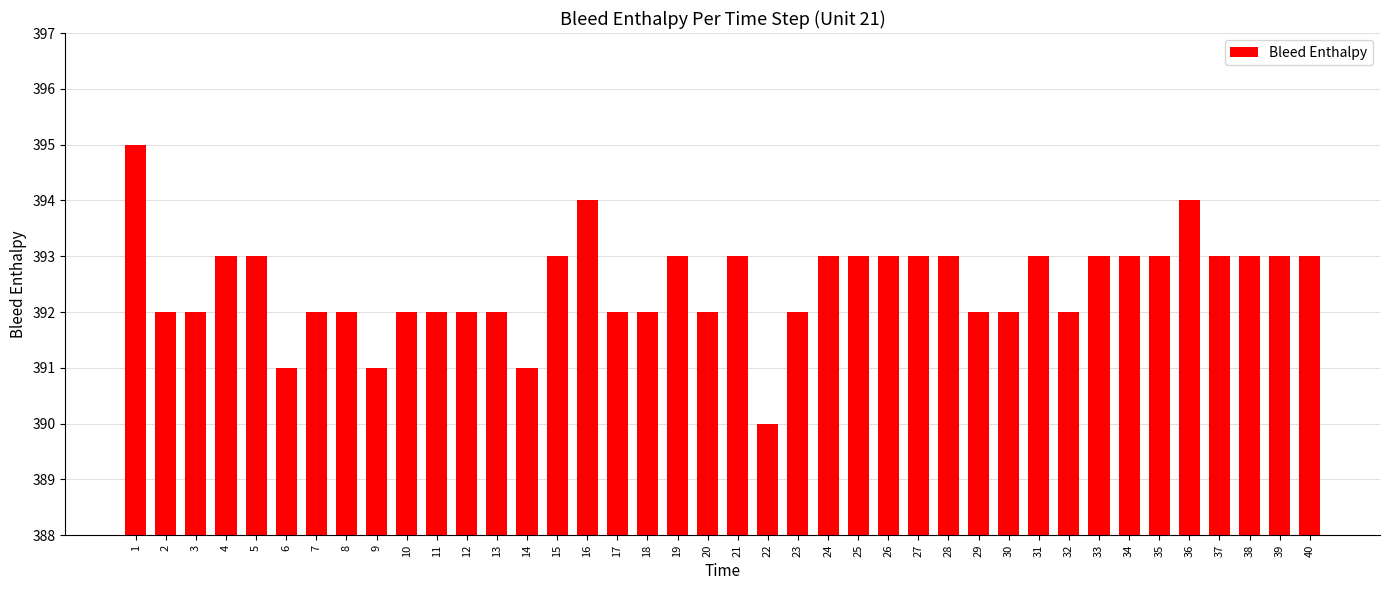

Which has a higher value, 3 or 37?

37